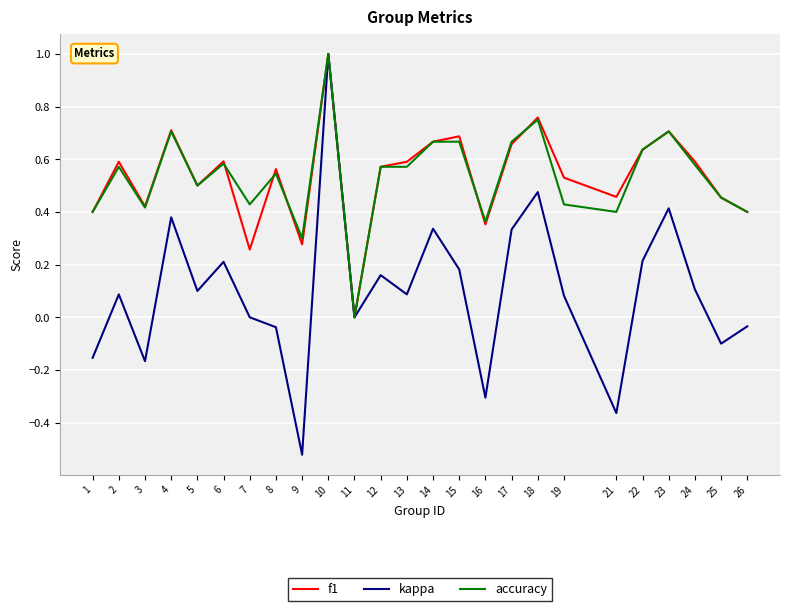

The kappa series shows 0.7 at 10. True or false?

False